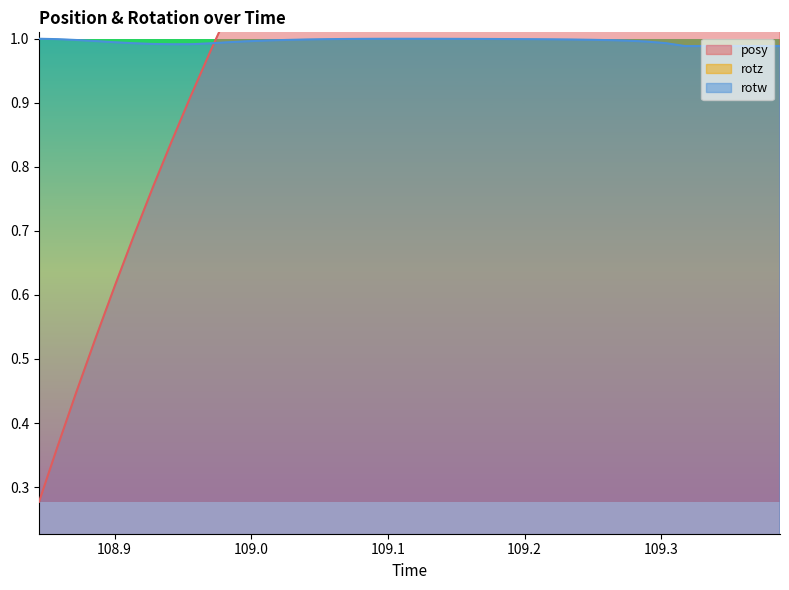

Which category has the highest value in the rotw series?

108.8448